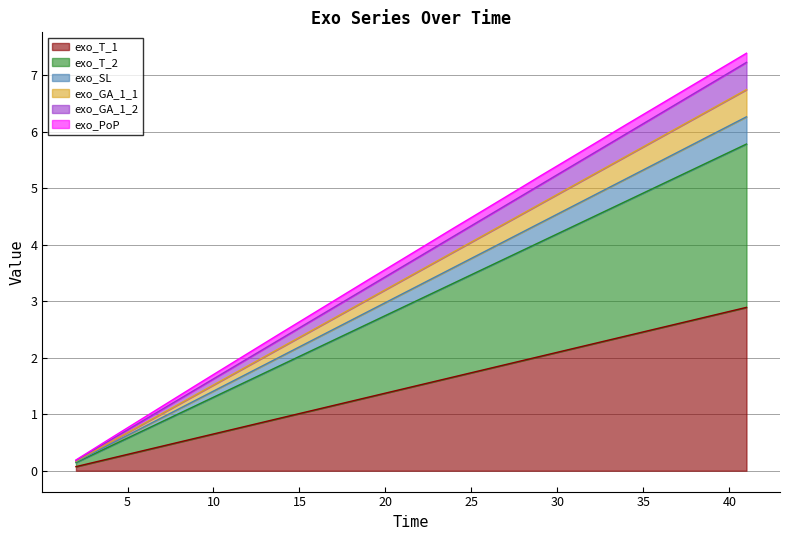

Does the chart display data point markers on the line(s)?

No